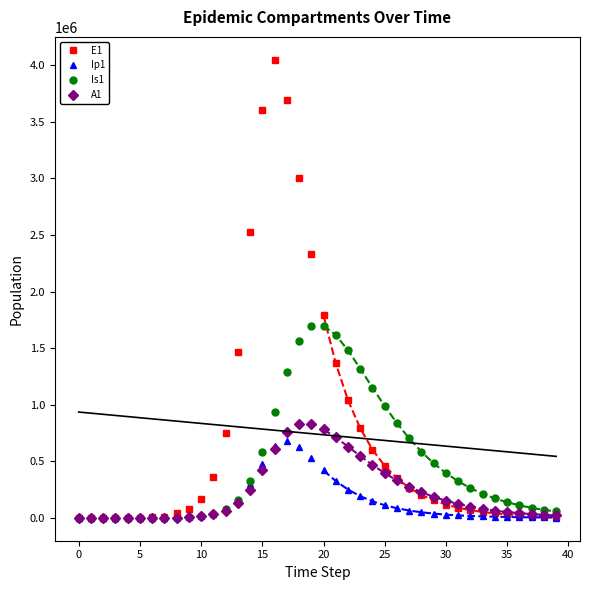

The Ip1 series shows 390043.6 at 0. True or false?

False